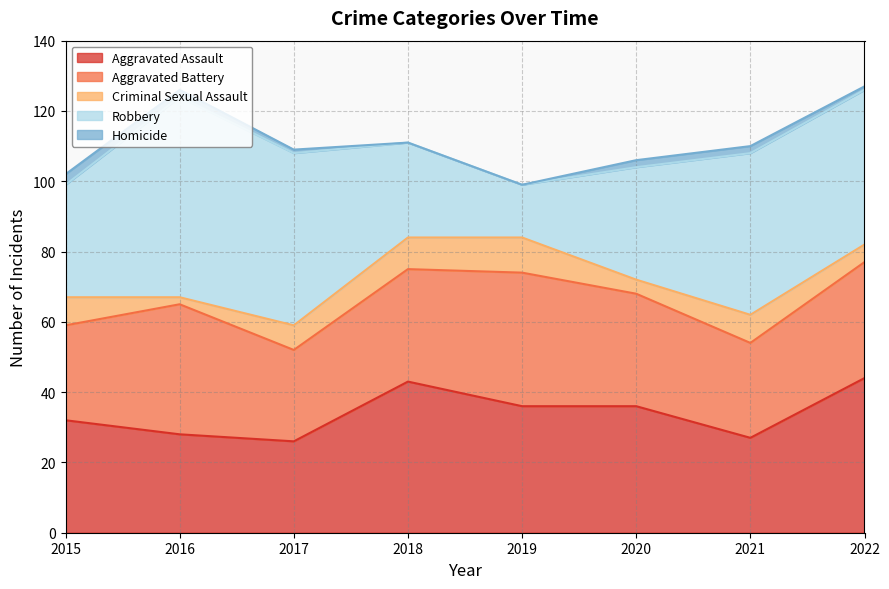

True or false: Homicide and Aggravated Battery intersect in this chart.

False